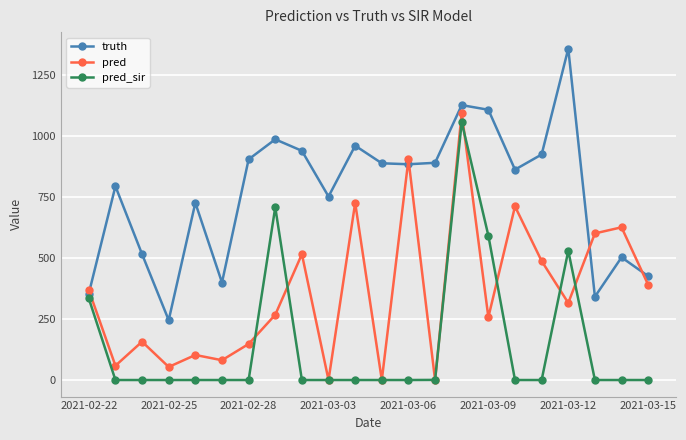

True or false: pred has more than 0 interior local peaks.

True